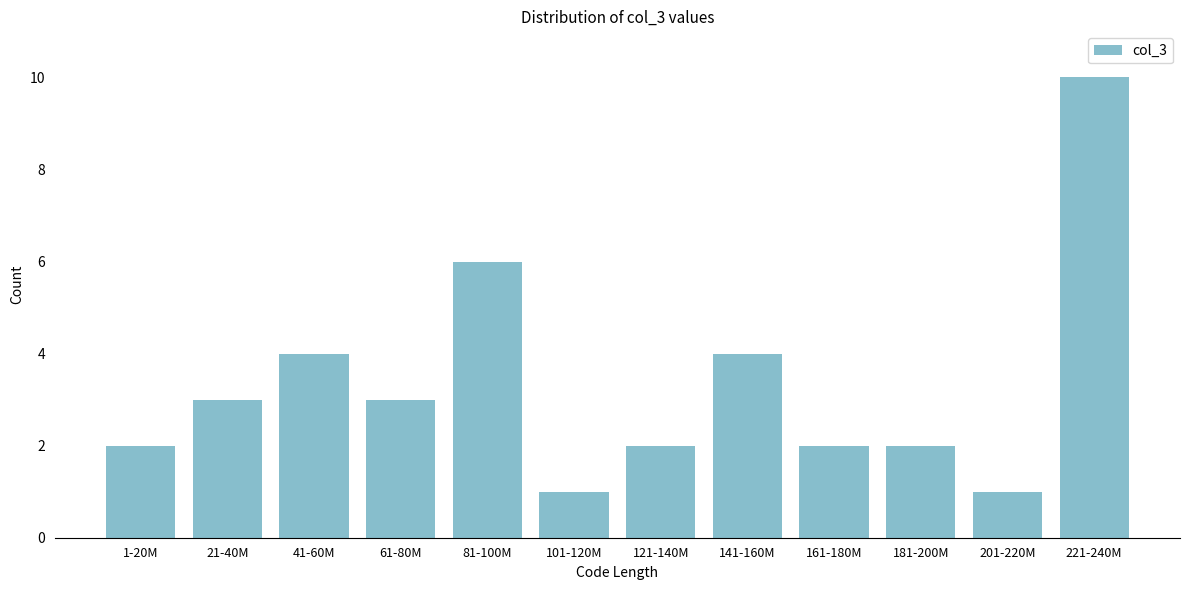

Reading right to left, list all the values displayed in this chart.

10	1	2	2	4	2	1	6	3	4	3	2